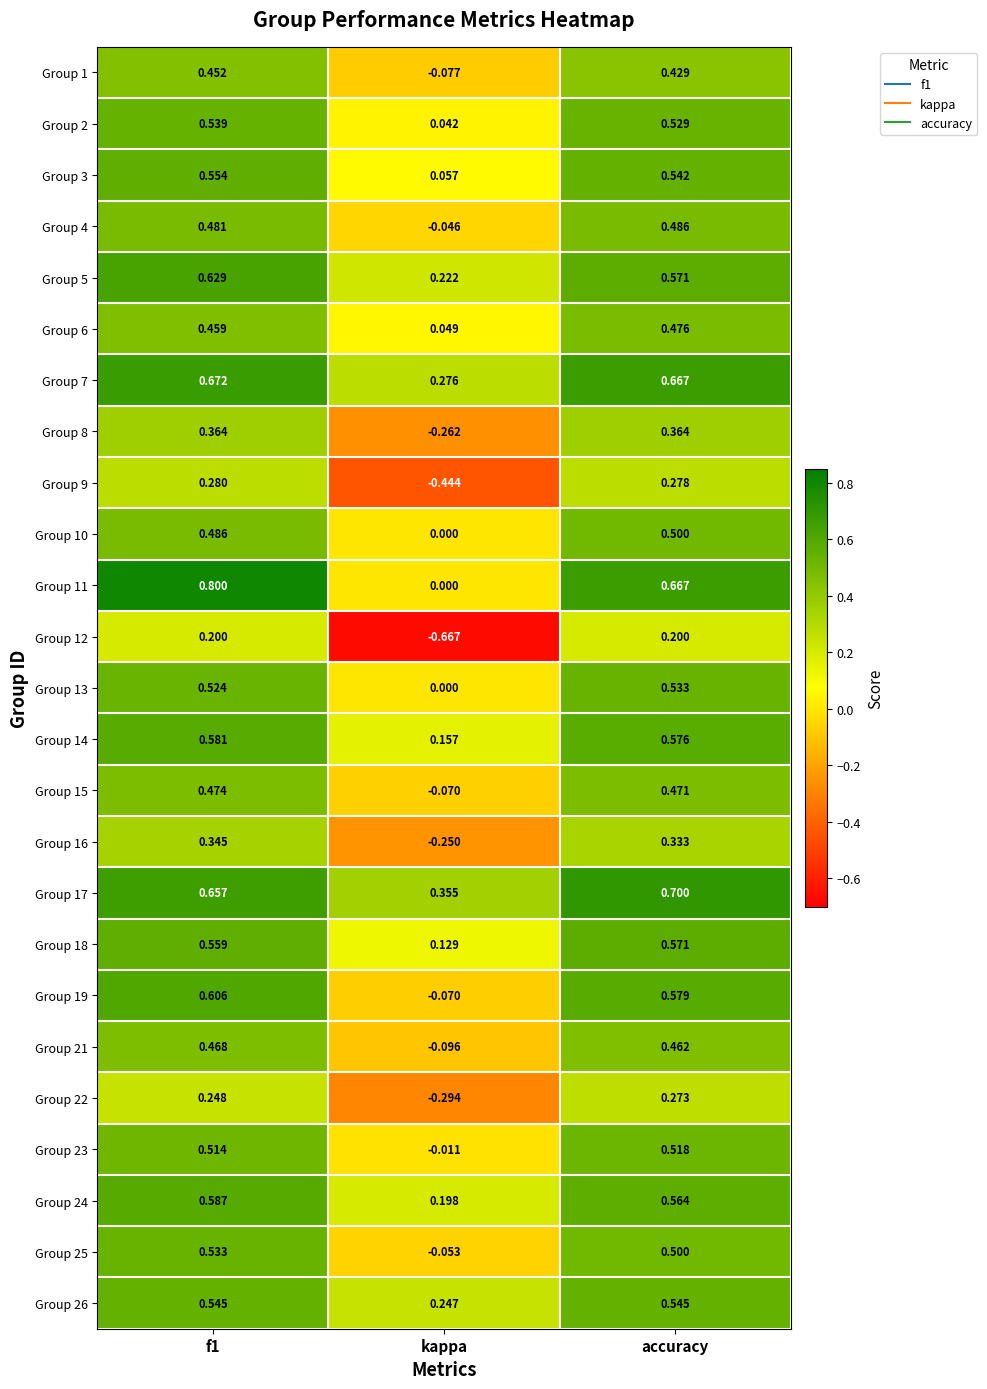

How many categories are shown in the chart?

3